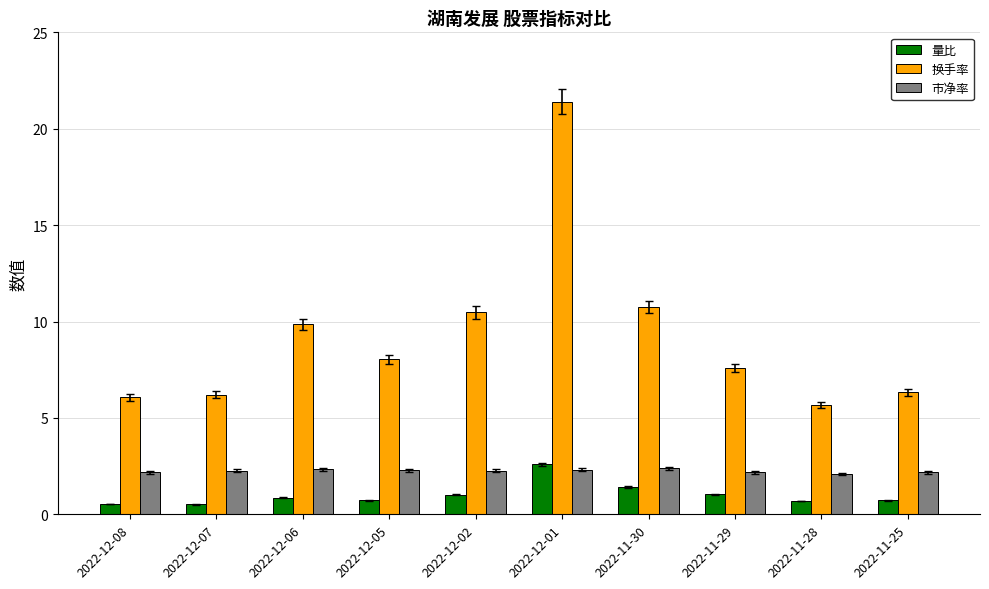

What is the difference between the highest and lowest values at 2022-12-01?

19.1